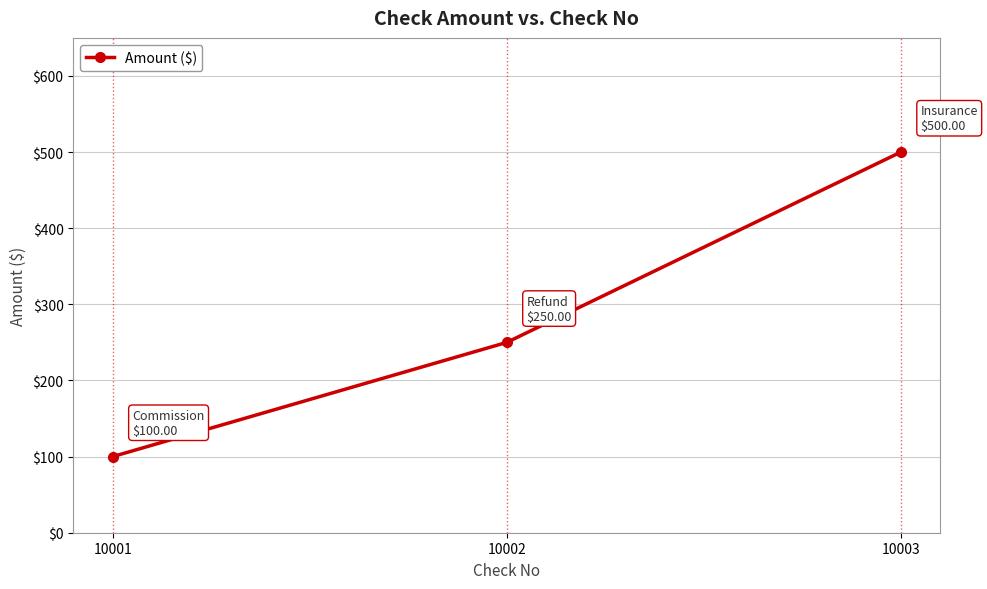

Reading left to right, list all the values displayed in this chart.

10001=100	10002=250	10003=500